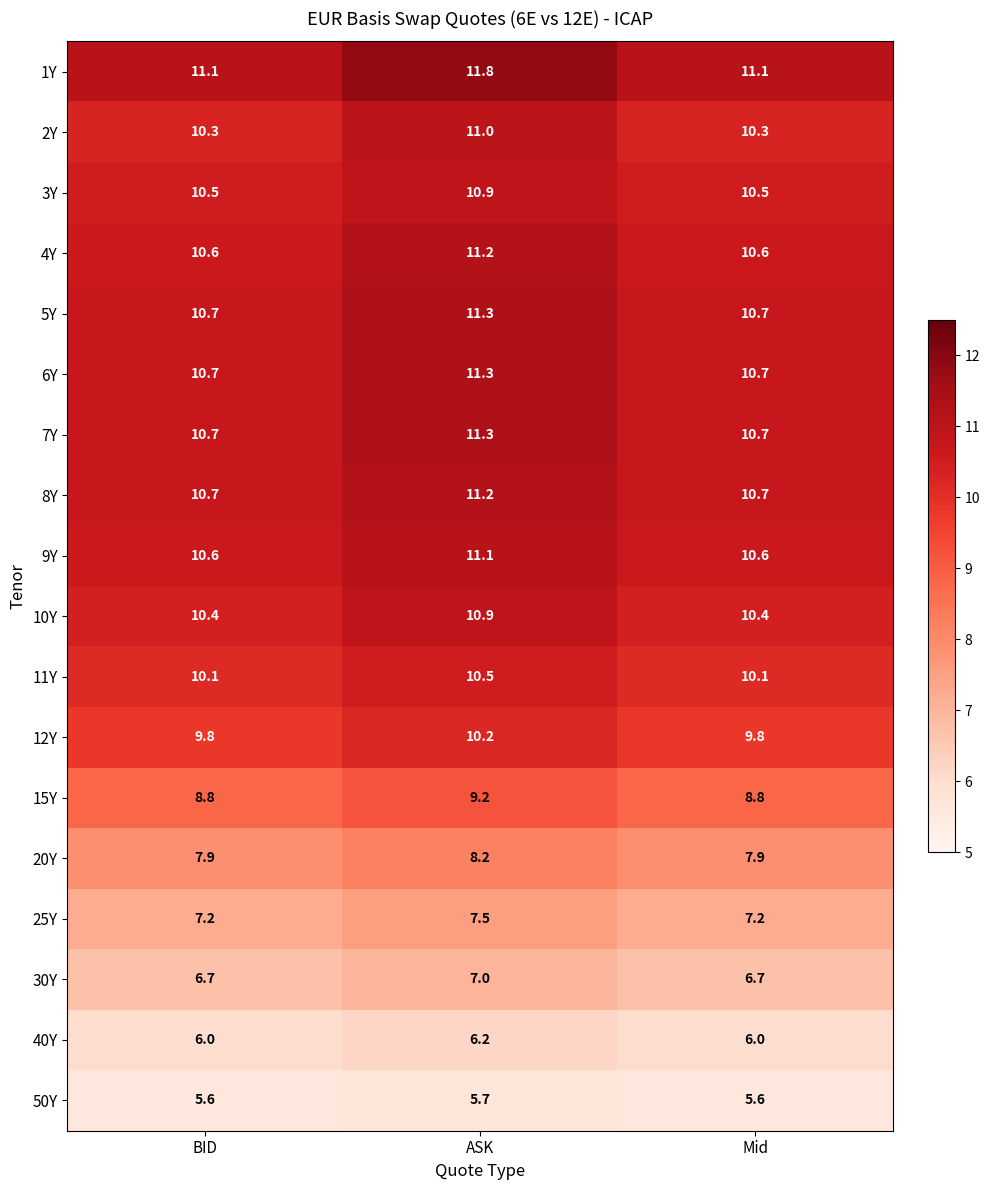

What is the difference between the 7Y values at ASK and BID?

0.6